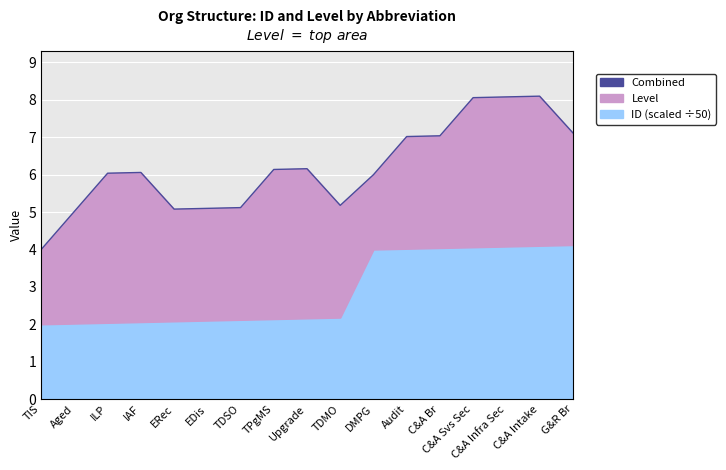

What is the label of the 6th point from the left?

EDis